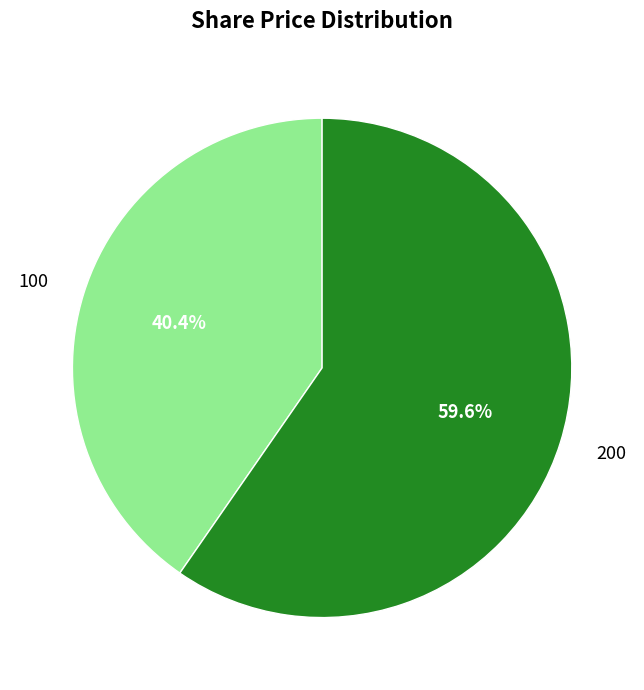

Rank the categories by value from highest to lowest.

200, 100